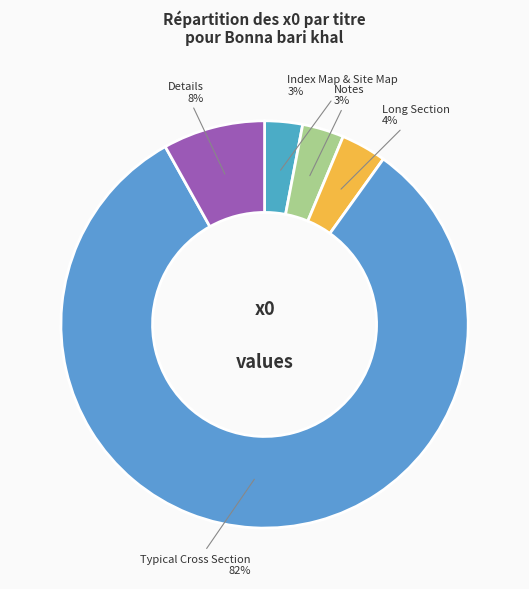

Which category has the biggest portion of the pie?

Typical Cross Section